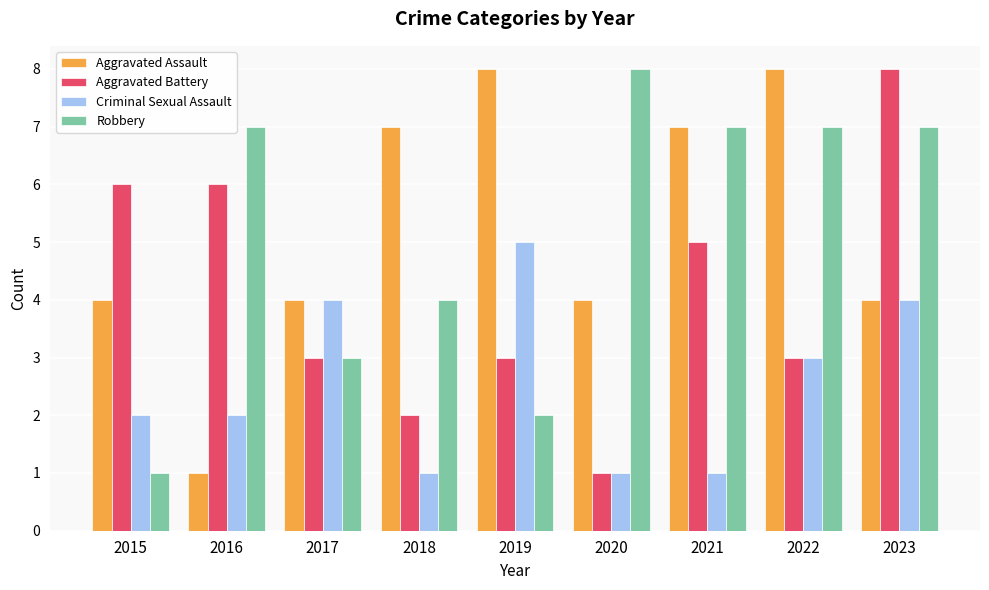

The Robbery series shows 8 at 2020. True or false?

True